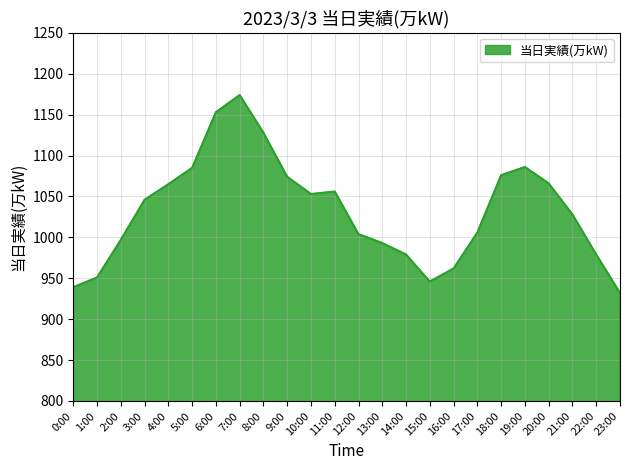

The value at 13:00 is 993. True or false?

True